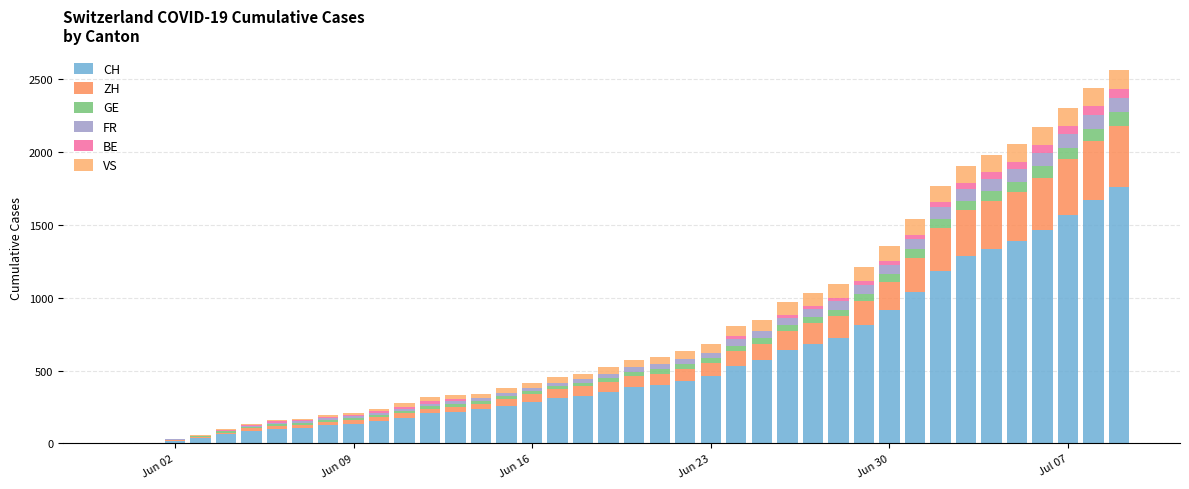

What are all the series names shown in the legend?

CH, ZH, GE, FR, BE, VS